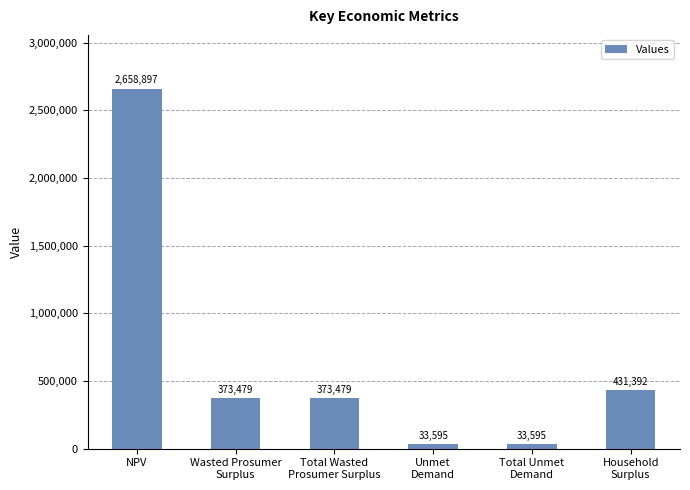

How many values are below 373478?

2